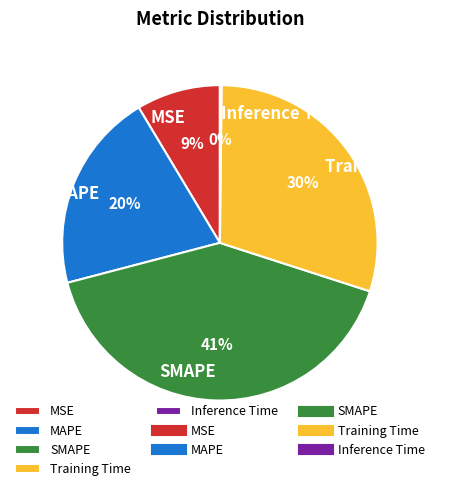

Which category has the biggest portion of the pie?

SMAPE